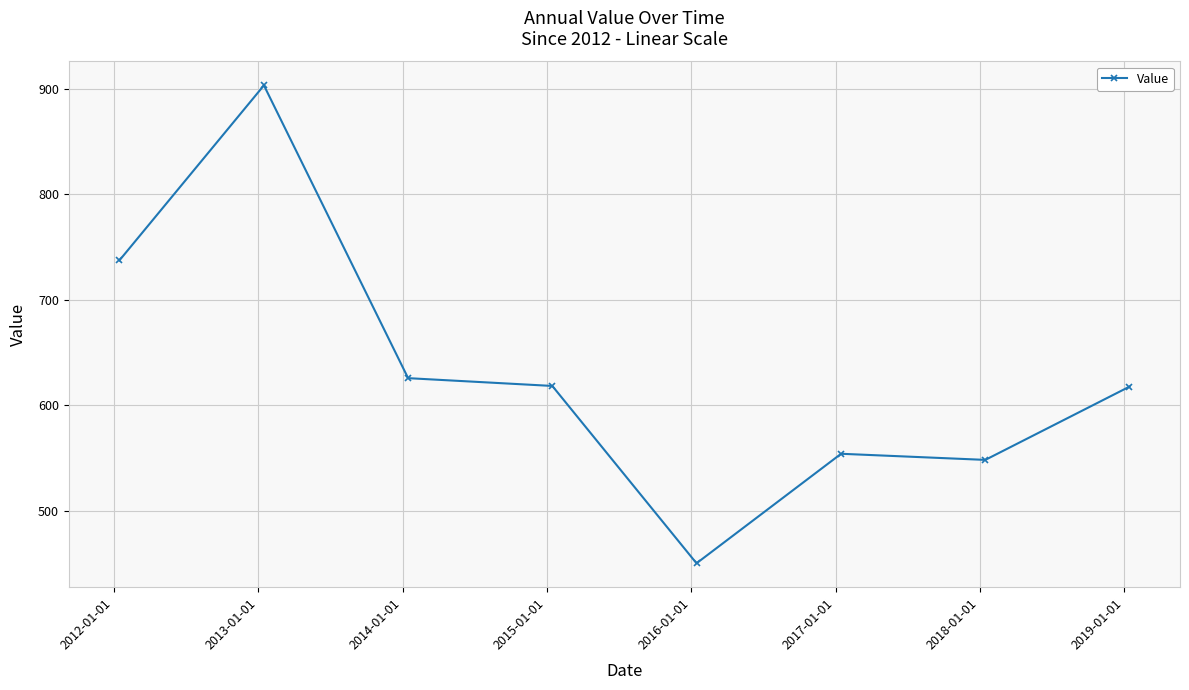

What is the value of the 4th point from the left?

618.3